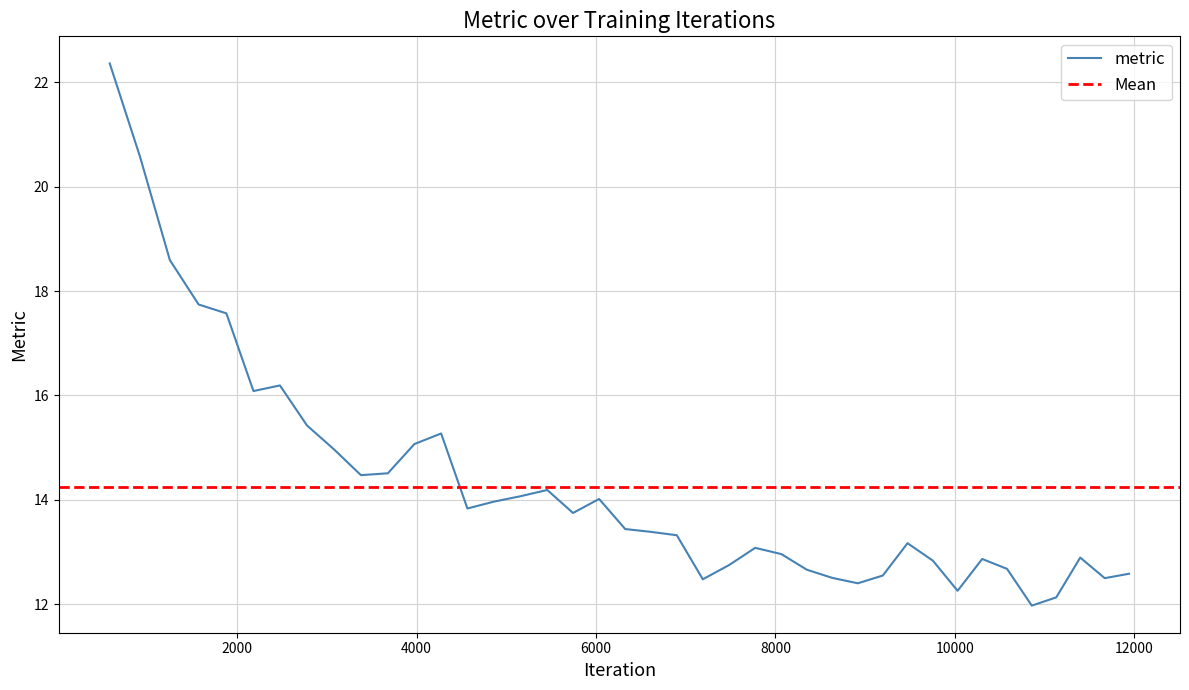

How many points are higher than both their immediate neighbors (excluding endpoints)?

8